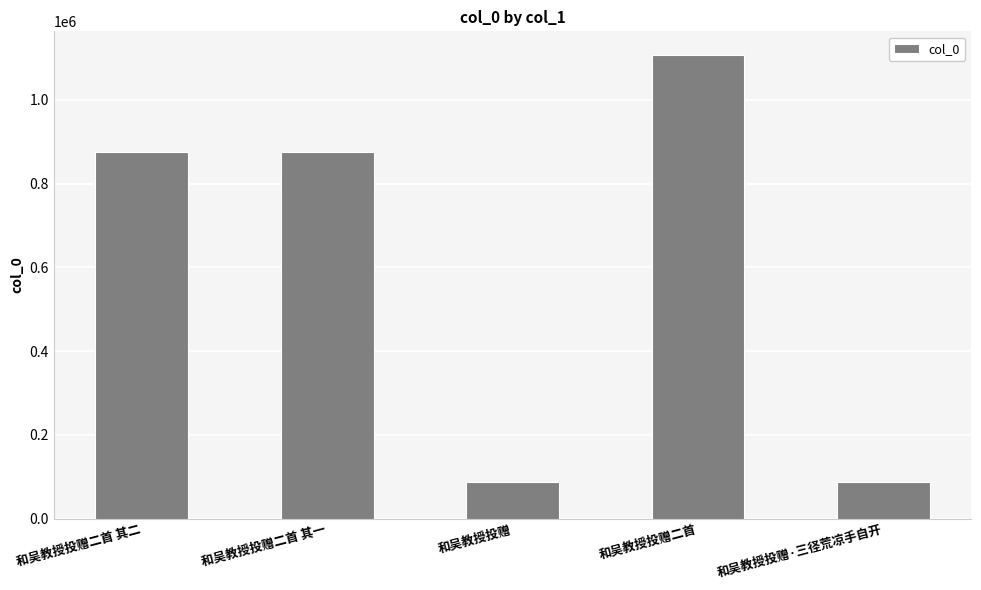

Between 和吴教授投赠·三径荒凉手自开 and 和吴教授投赠二首 其二, which is larger?

和吴教授投赠二首 其二